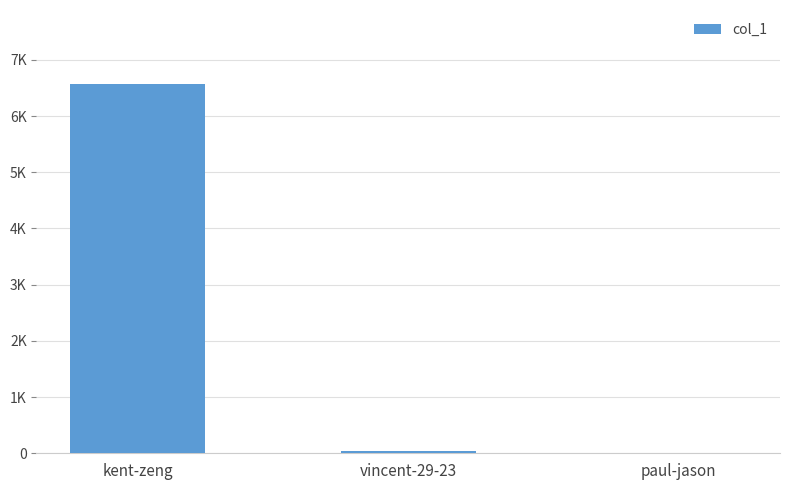

At which label is the value closest to 3289?

vincent-29-23